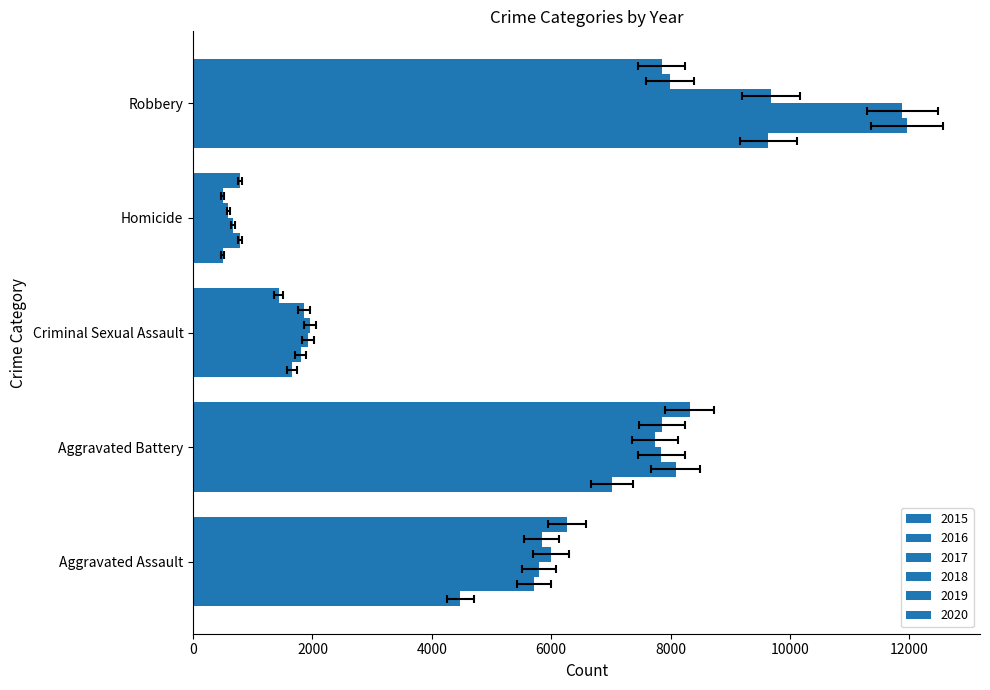

Reading left to right, what are all the values shown in this chart?

2015: Aggravated Assault=4480	Aggravated Battery=7018	Criminal Sexual Assault=1654	Homicide=496	Robbery=9638
2016: Aggravated Assault=5712	Aggravated Battery=8085	Criminal Sexual Assault=1805	Homicide=786	Robbery=11960
2017: Aggravated Assault=5793	Aggravated Battery=7845	Criminal Sexual Assault=1924	Homicide=672	Robbery=11880
2018: Aggravated Assault=6001	Aggravated Battery=7735	Criminal Sexual Assault=1963	Homicide=589	Robbery=9679
2019: Aggravated Assault=5840	Aggravated Battery=7857	Criminal Sexual Assault=1857	Homicide=498	Robbery=7994
2020: Aggravated Assault=6263	Aggravated Battery=8319	Criminal Sexual Assault=1432	Homicide=785	Robbery=7855